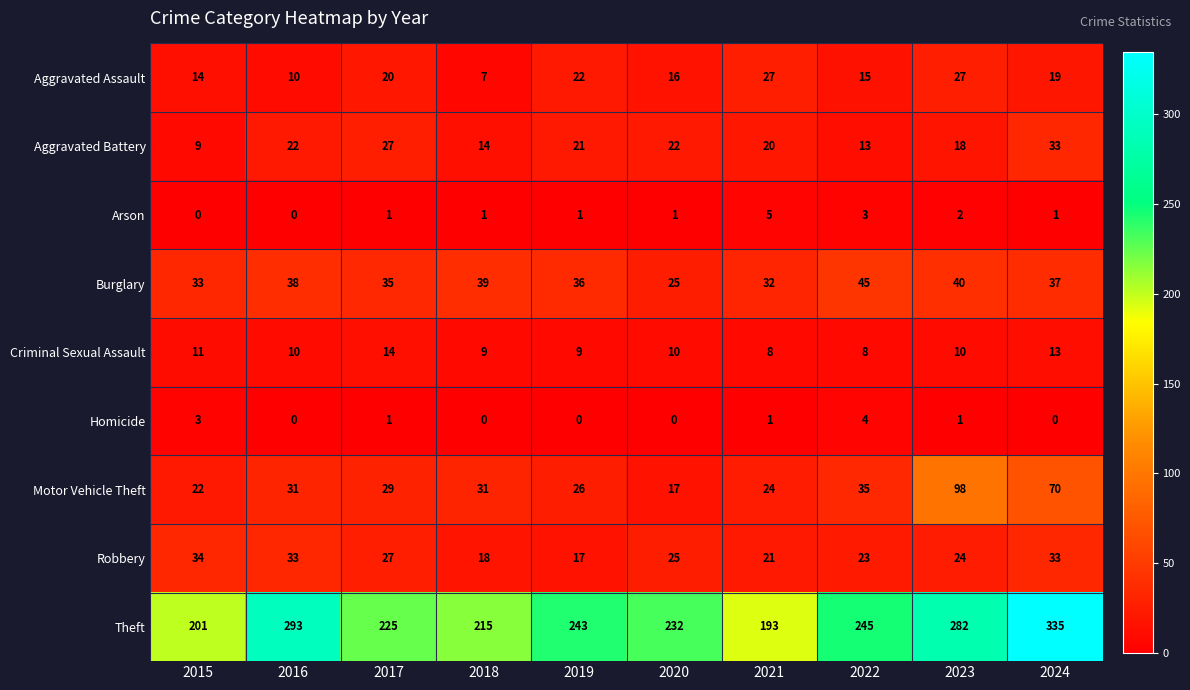

Which category has the highest value in the Robbery series?

2015